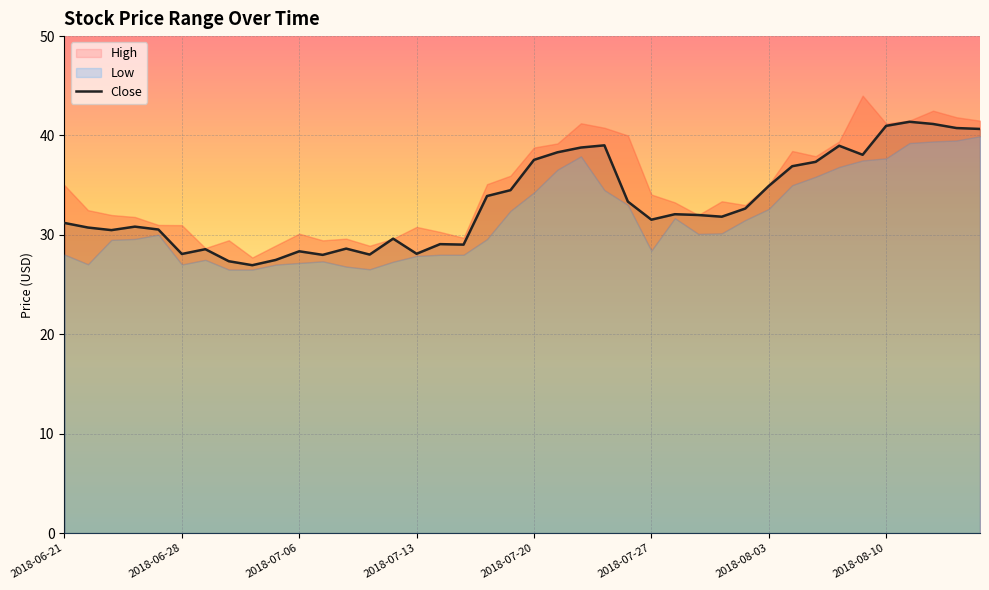

What is the highest value of the Close series?

41.4